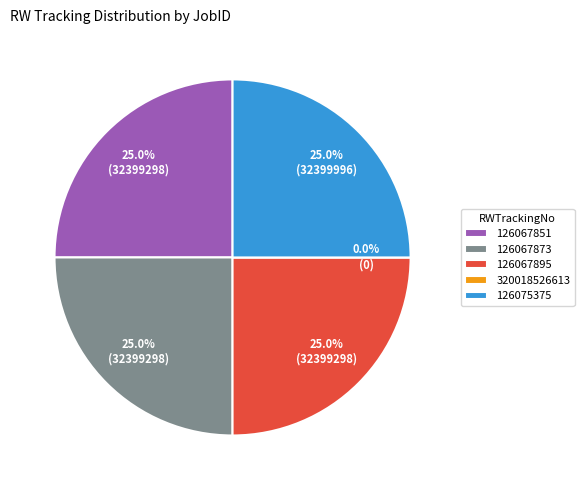

Which slice is the smallest?

320018526613